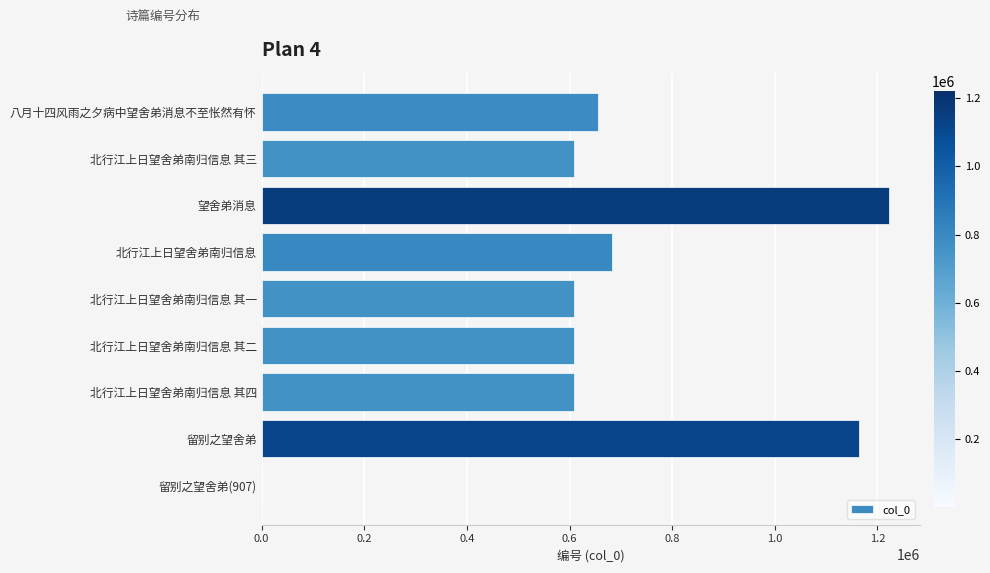

What is the sum of the values at 北行江上日望舍弟南归信息 其一 and 北行江上日望舍弟南归信息?

1292046